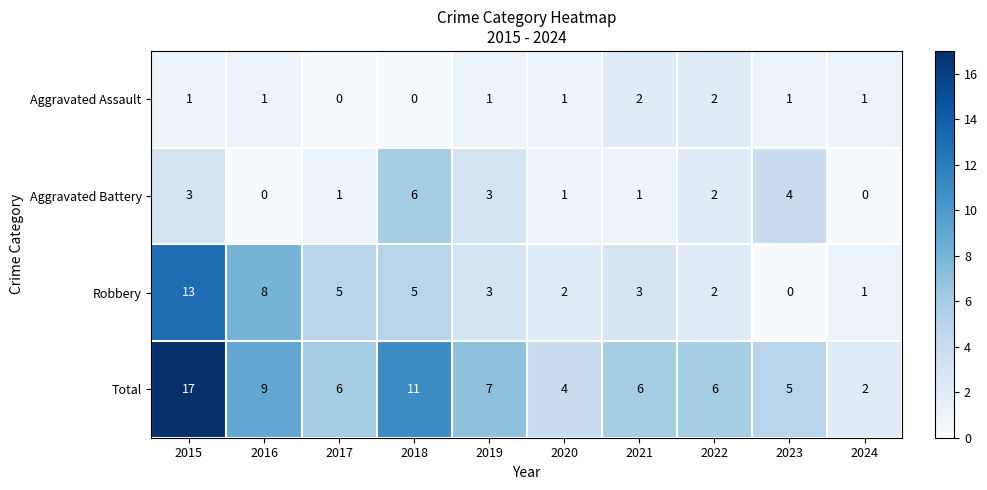

Where does the Aggravated Battery series first go above 2?

2015